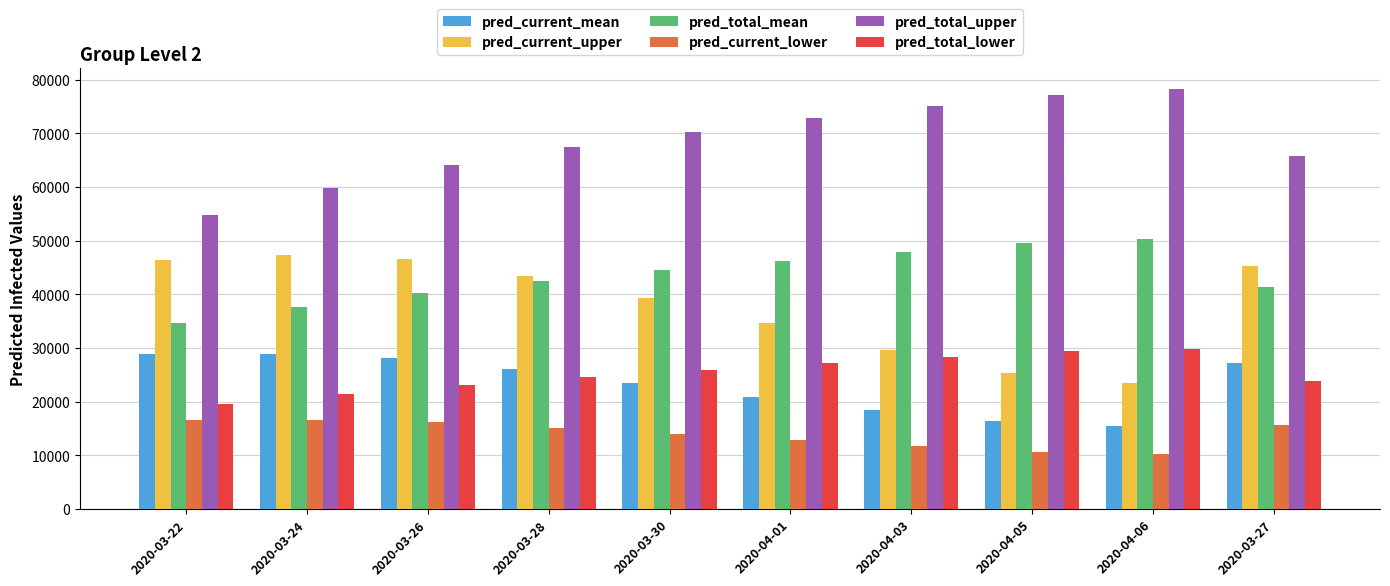

Between 2020-03-24 and 2020-04-03, which series saw the biggest shift?

pred_current_upper